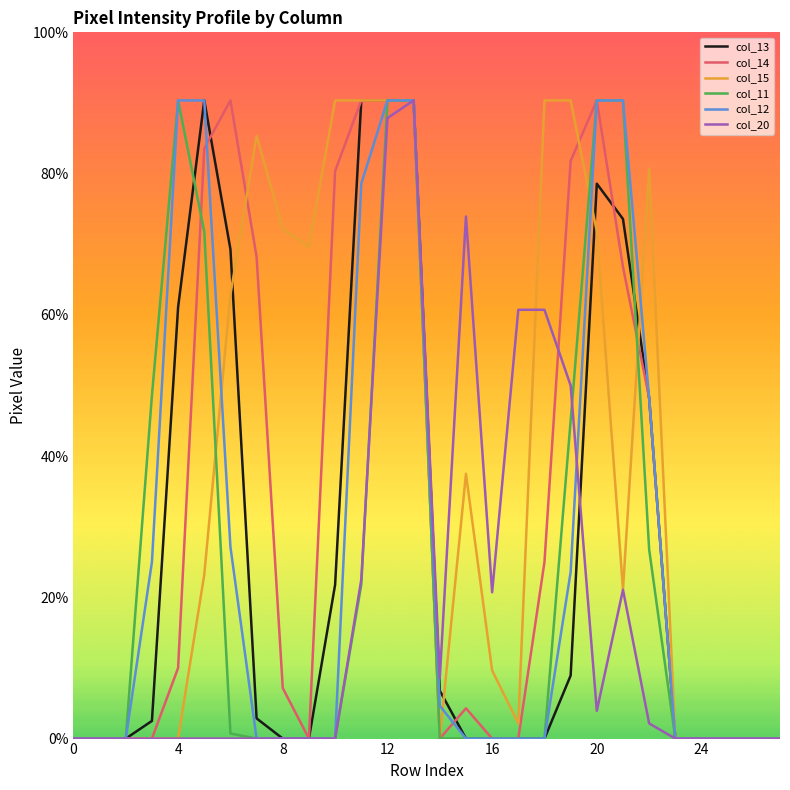

Is this an area chart (filled region under the line)?

No